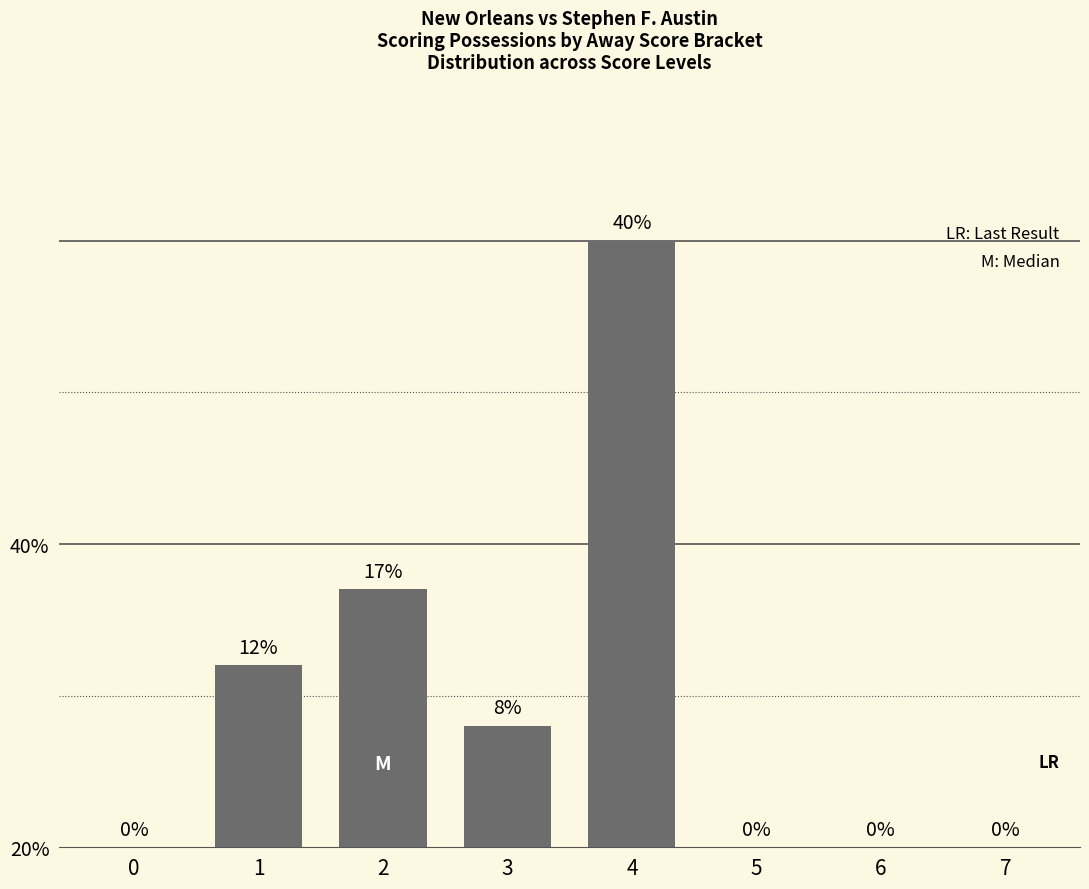

What is the change in value from 0 to 3?

+8